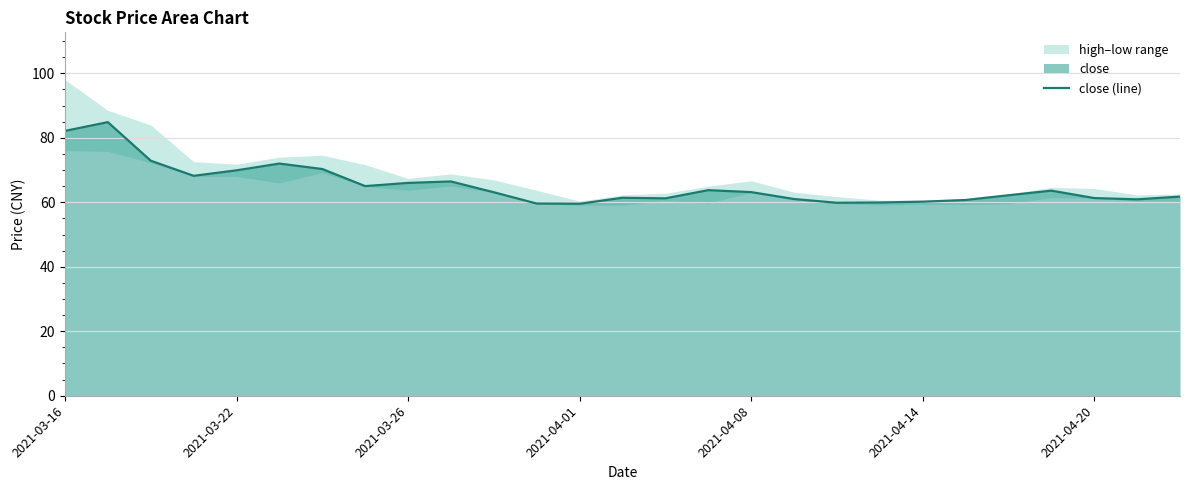

The value at 21 is 60.7. True or false?

True